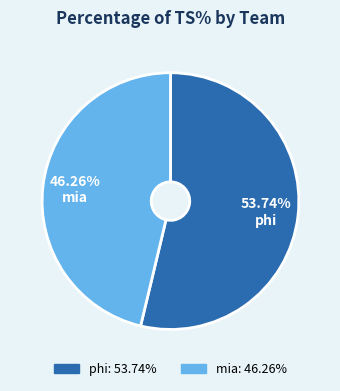

Between mia and phi, which is larger?

phi